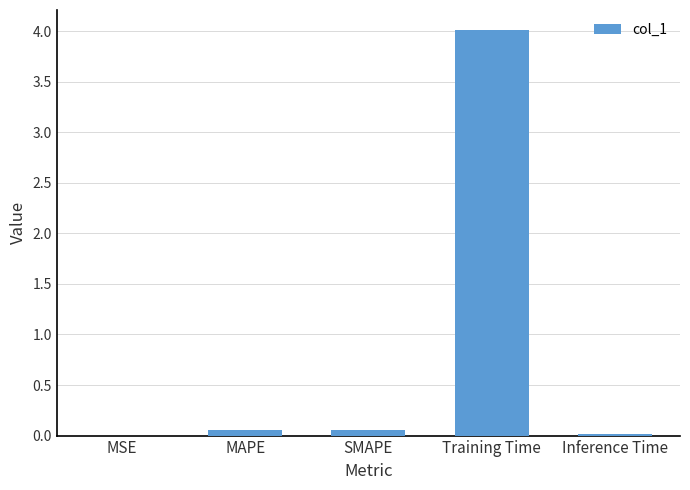

Which category has the highest value across all series?

Training Time